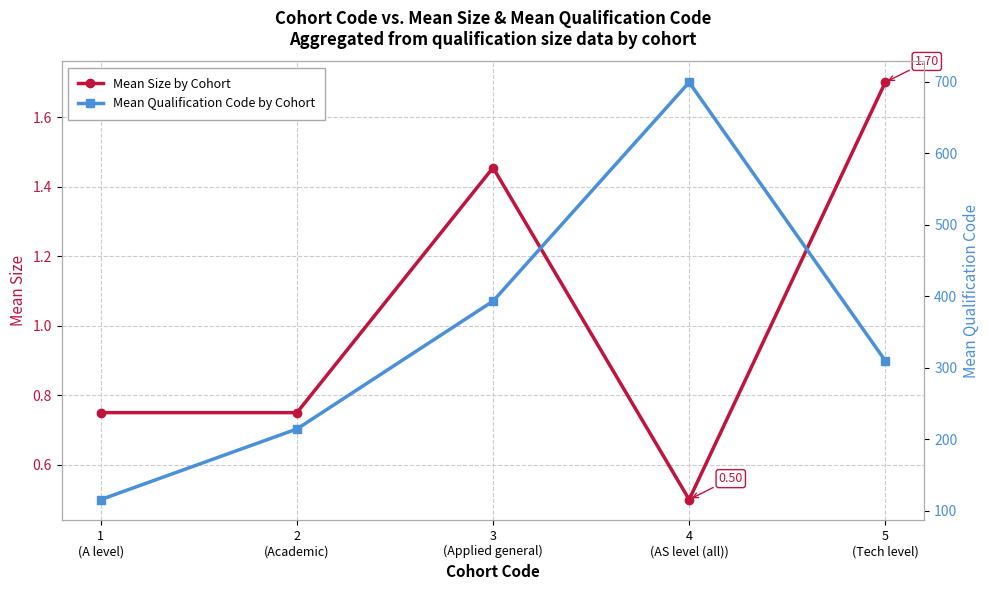

True or false: Mean Size by Cohort has a value of 0.1 at 4
(AS level (all)).

False